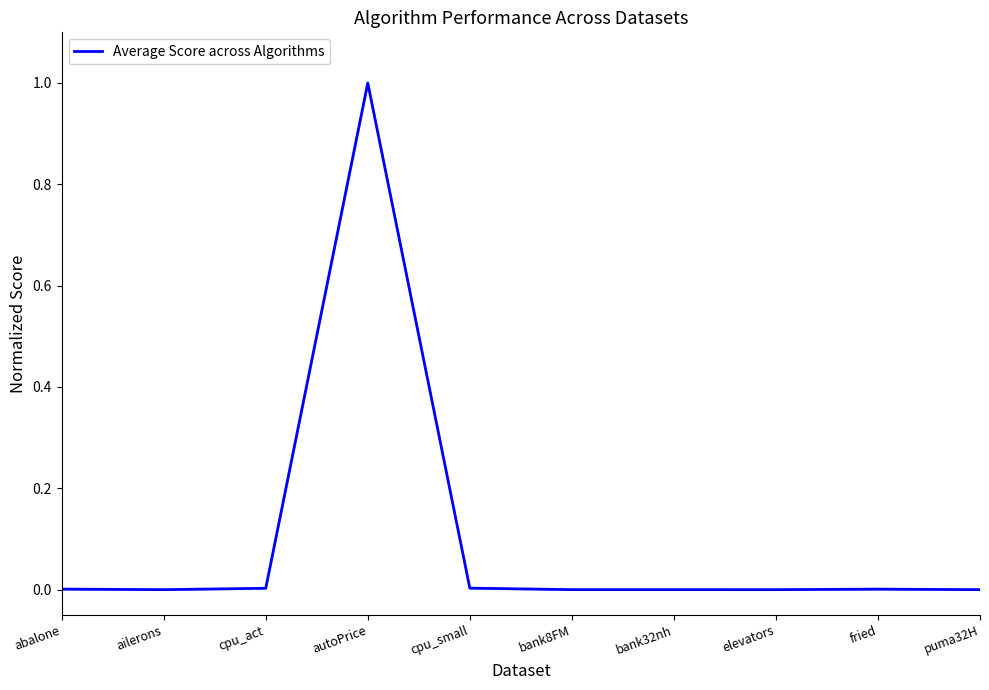

What is the greatest value displayed?

1.0